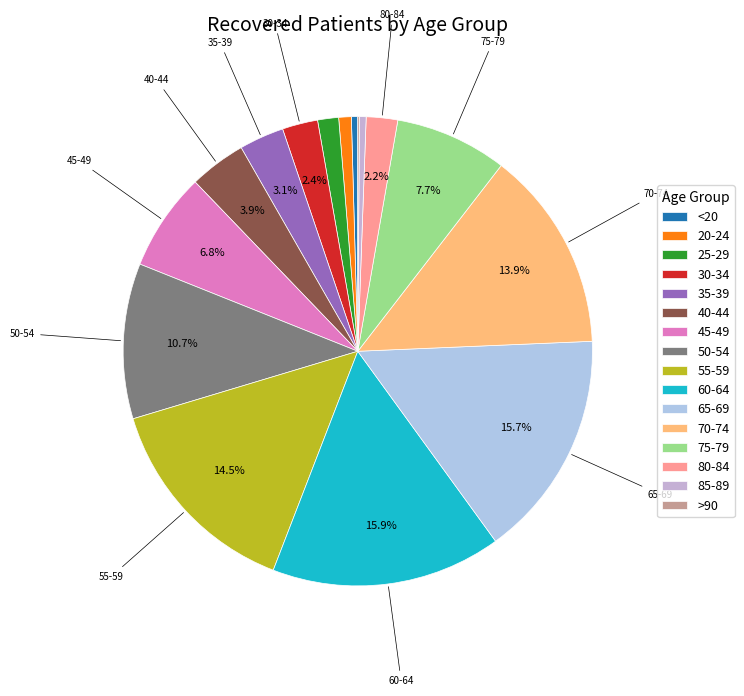

Is it true that 70-74 is 14% of the pie?

True